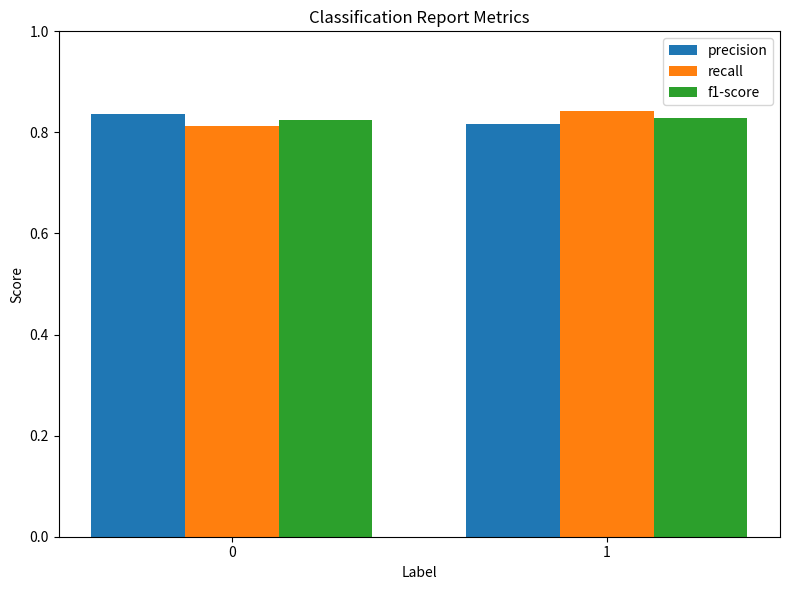

True or false: f1-score has a value of 1.3 at 0.

False